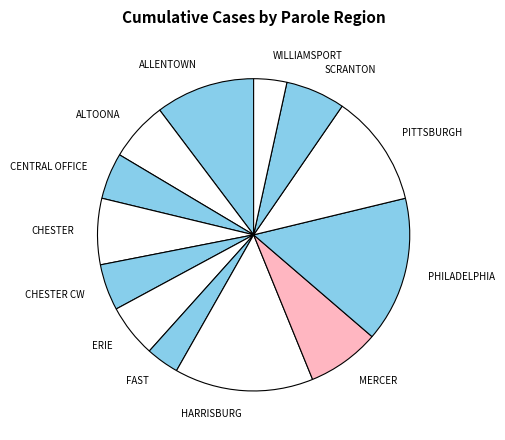

True or false: HARRISBURG accounts for 24% of the total.

False